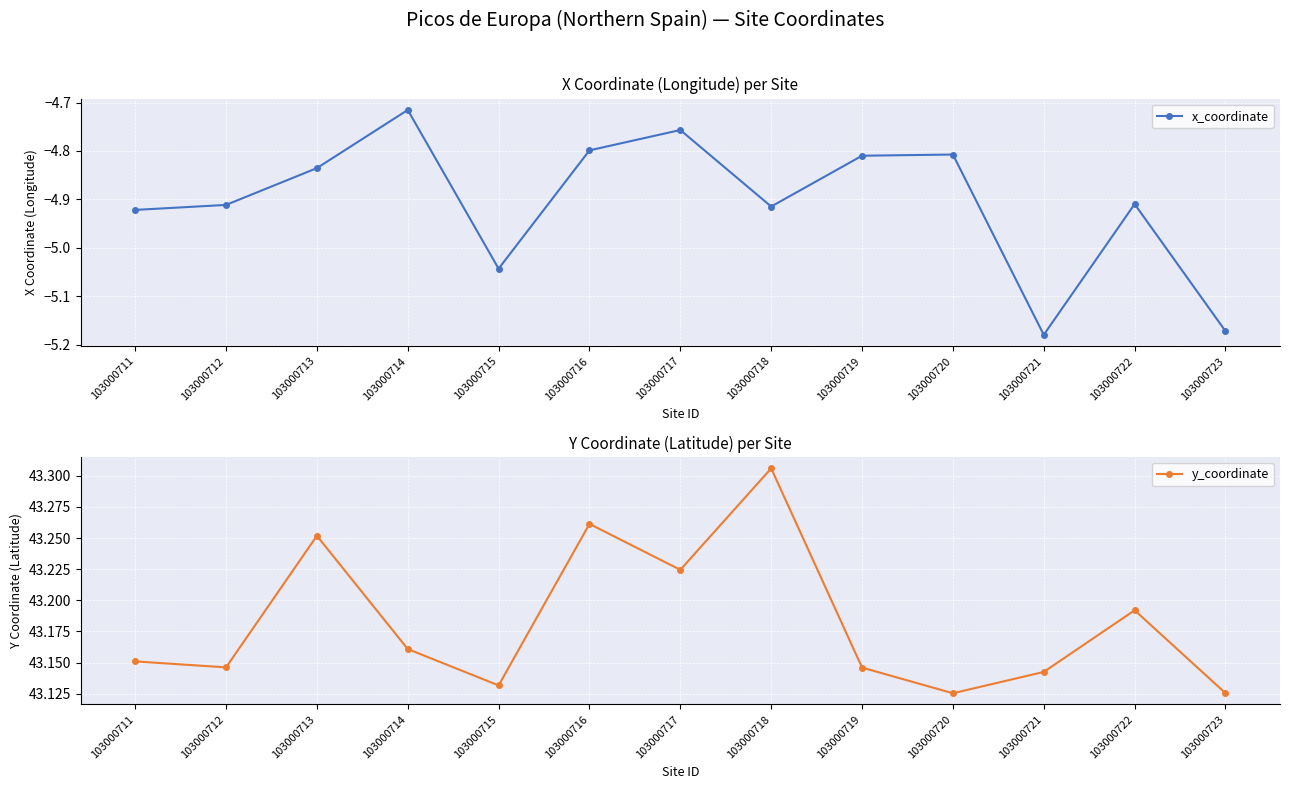

Rank the series by their average value, from highest to lowest.

y_coordinate, x_coordinate